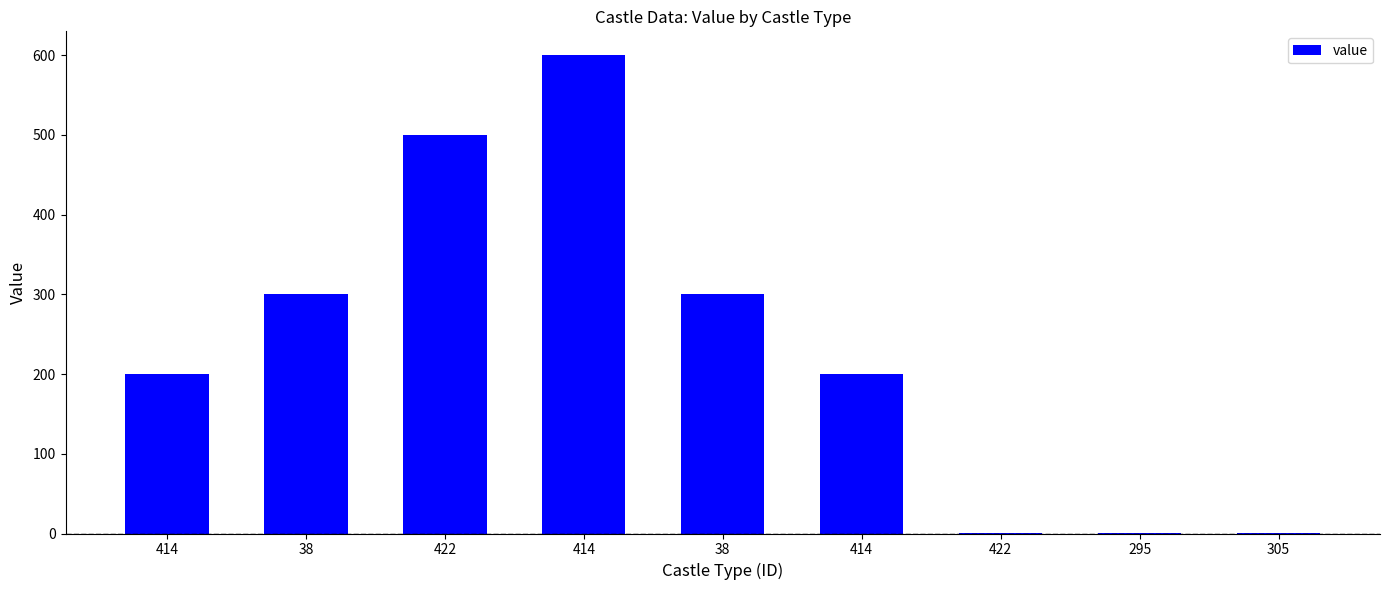

Rank the categories by value from highest to lowest.

414, 422, 38, 38, 414, 414, 422, 295, 305